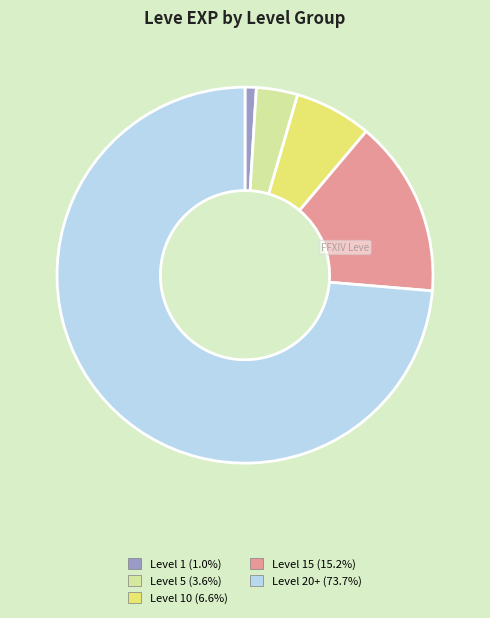

Is there a majority slice in this chart?

Yes